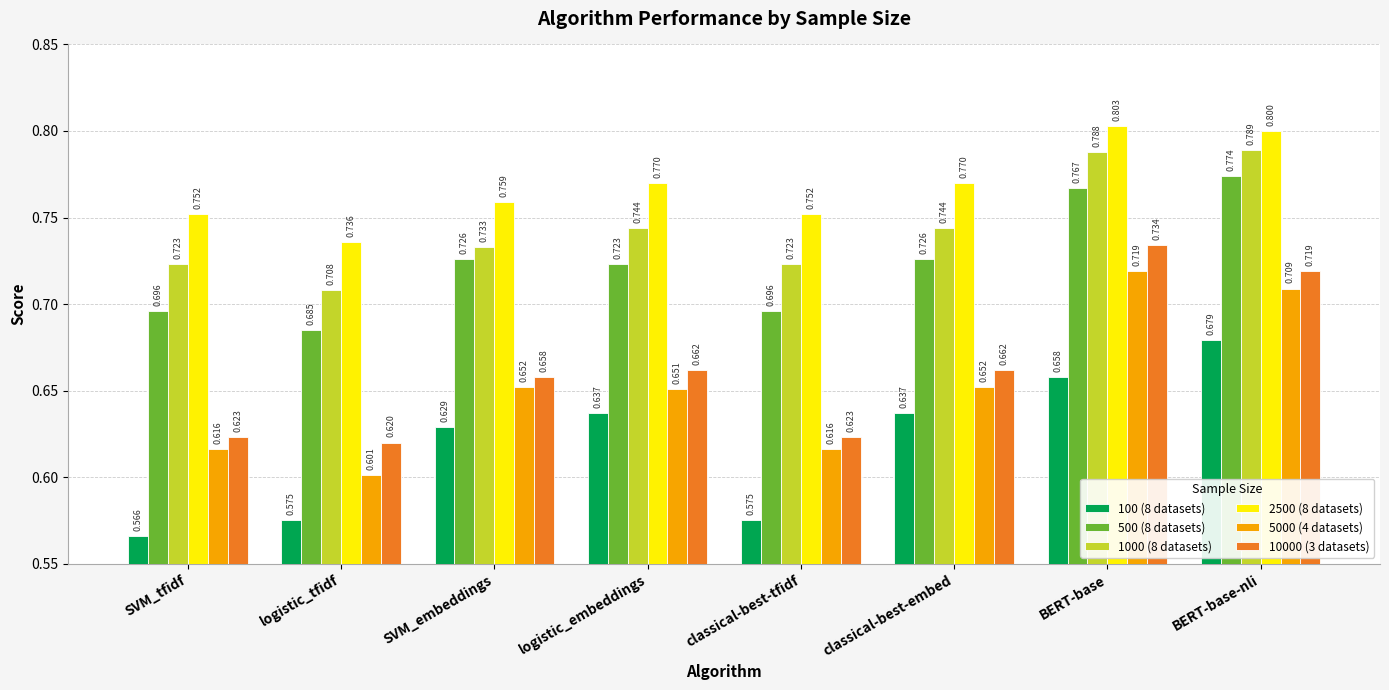

At classical-best-embed, list the series in order from largest to smallest.

2500 (8 datasets), 1000 (8 datasets), 500 (8 datasets), 10000 (3 datasets), 5000 (4 datasets), 100 (8 datasets)